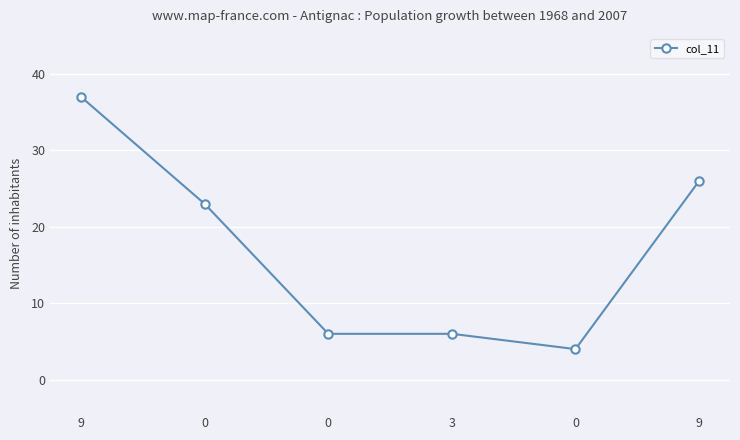

Rank the categories by value from highest to lowest.

9, 9, 0, 0, 3, 0